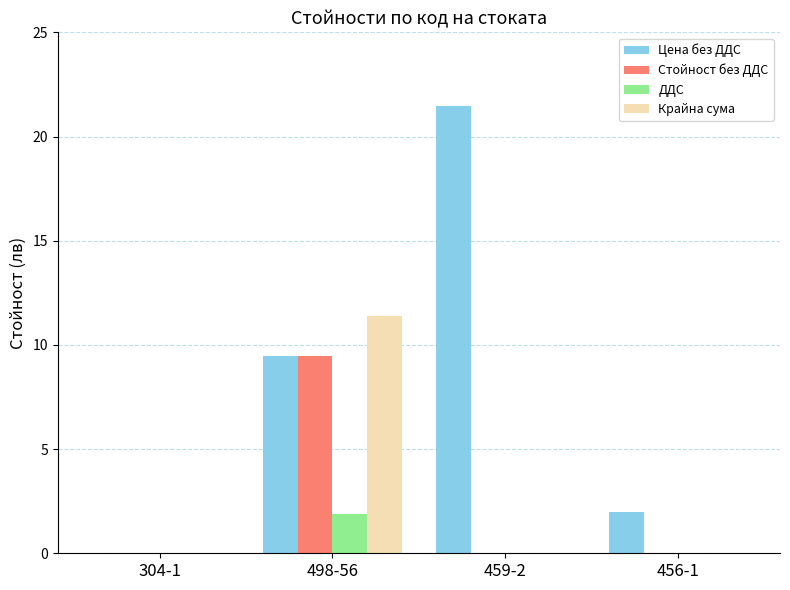

The ДДС series shows -0.8 at 459-2. True or false?

False